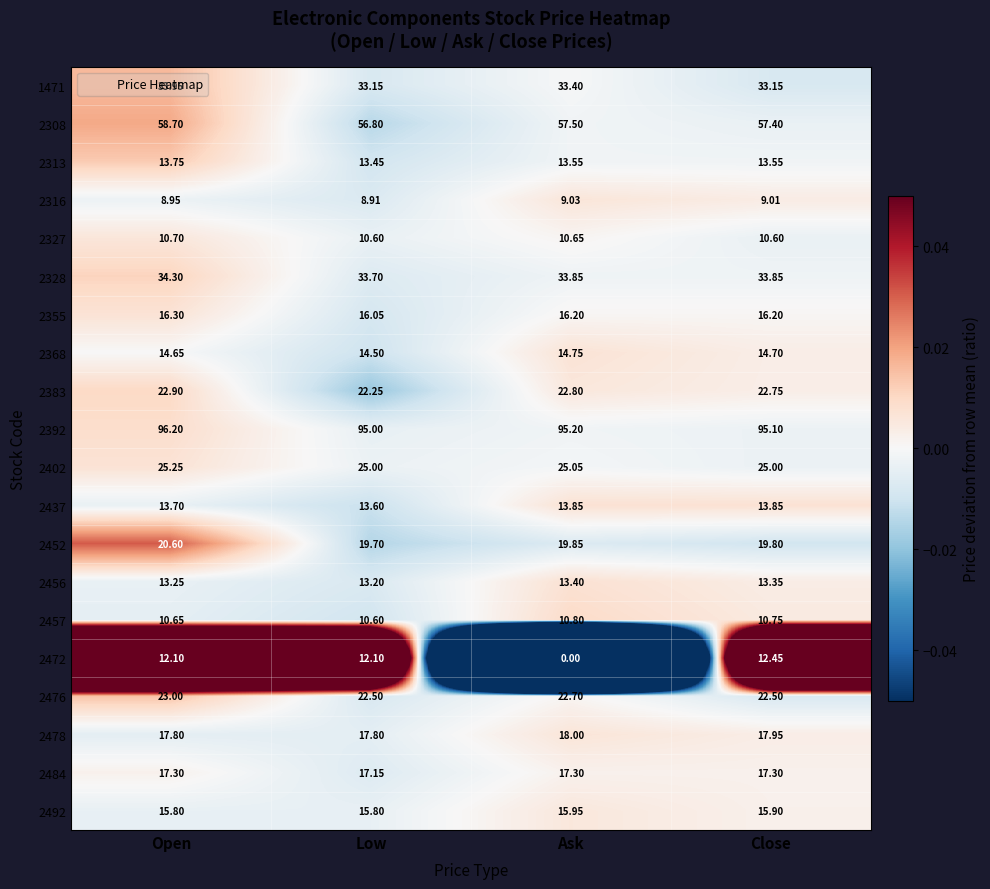

Is the value of 2368 at Close greater than the value of 2457 at Low?

Yes